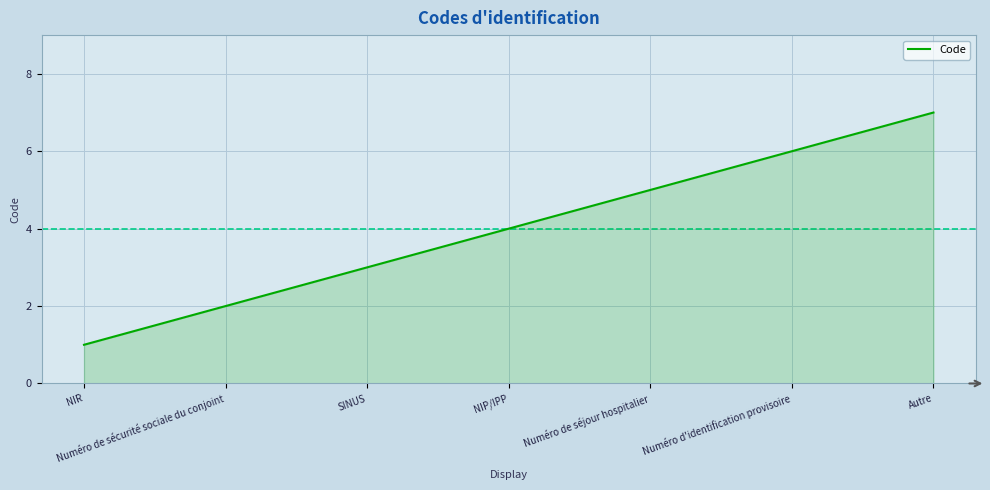

How many lines are shown in the chart?

1